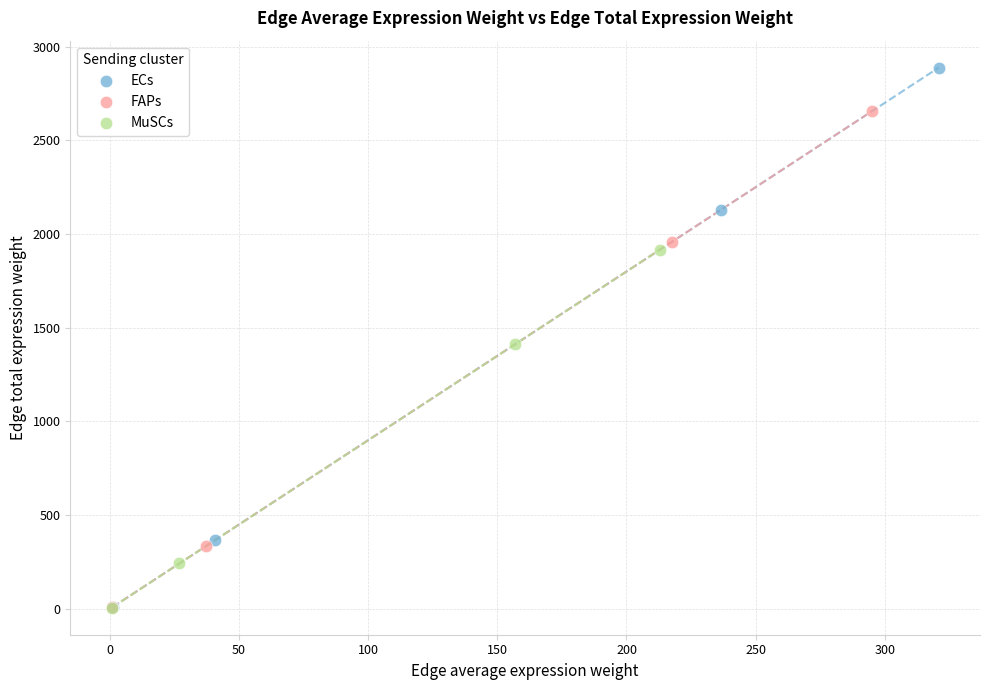

Which series reaches the maximum Y coordinate?

ECs